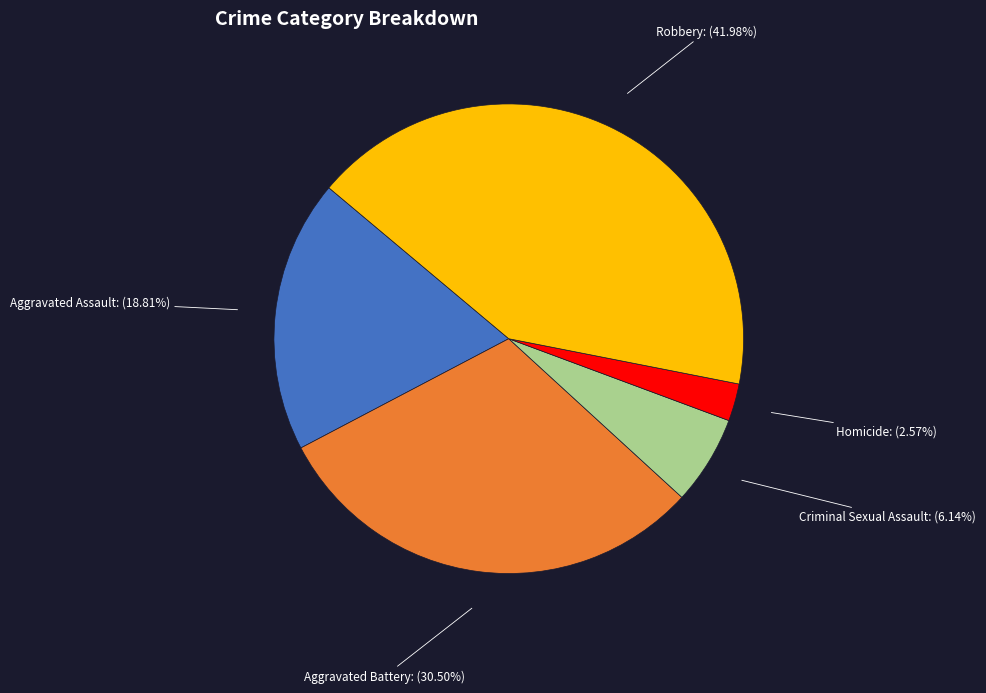

Between Aggravated Assault and Homicide, which is larger?

Aggravated Assault